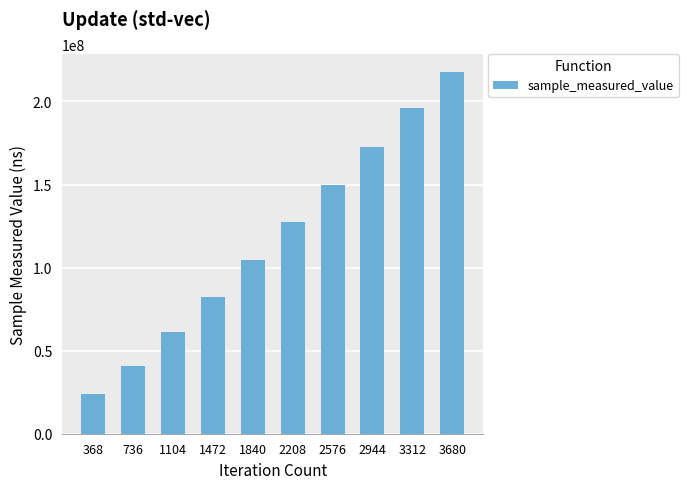

Rank the categories by value from lowest to highest.

368, 736, 1104, 1472, 1840, 2208, 2576, 2944, 3312, 3680